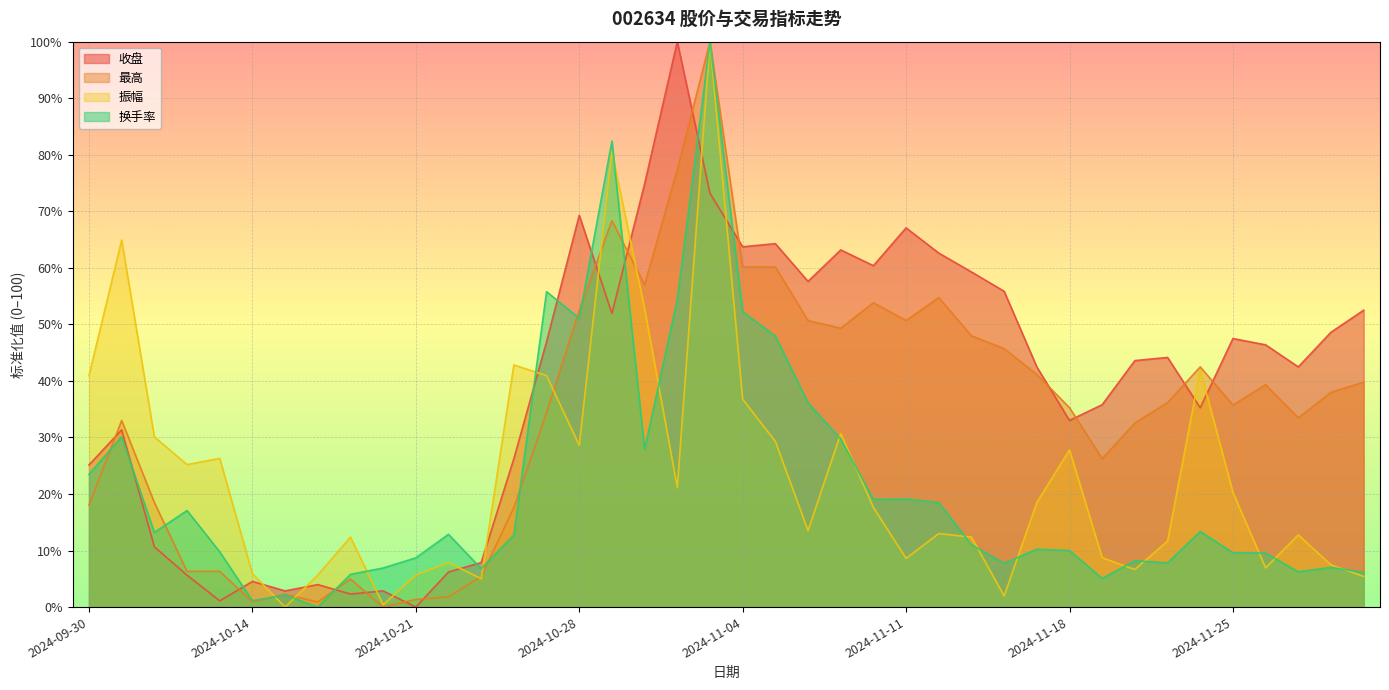

At how many categories does at least one series exceed 97?

2